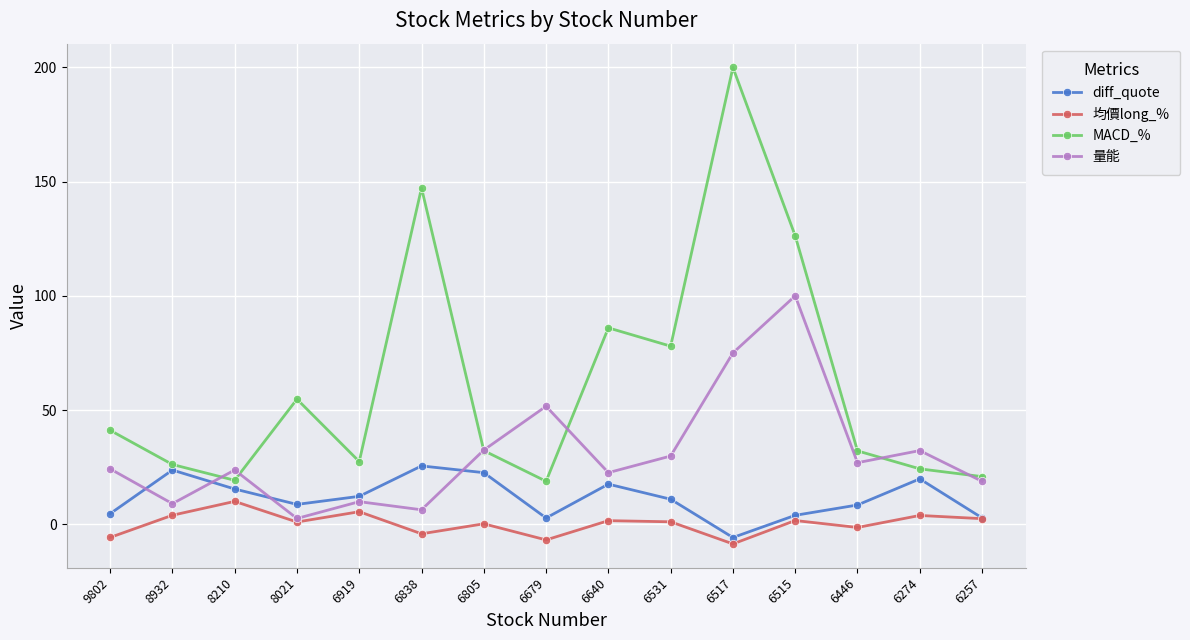

Which series changed the most between 6919 and 6515?

MACD_%